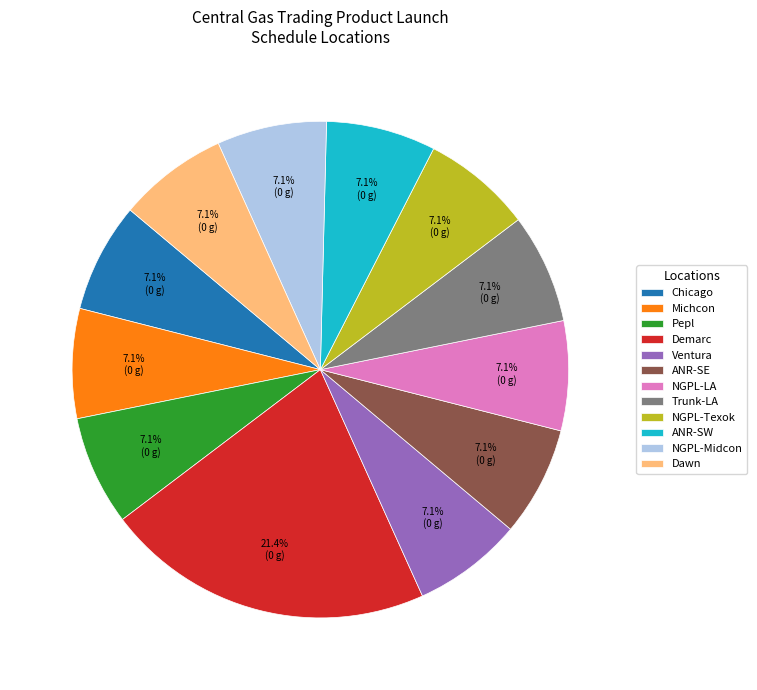

To the nearest percent, what is the difference between the largest and smallest slice percentages?

14%